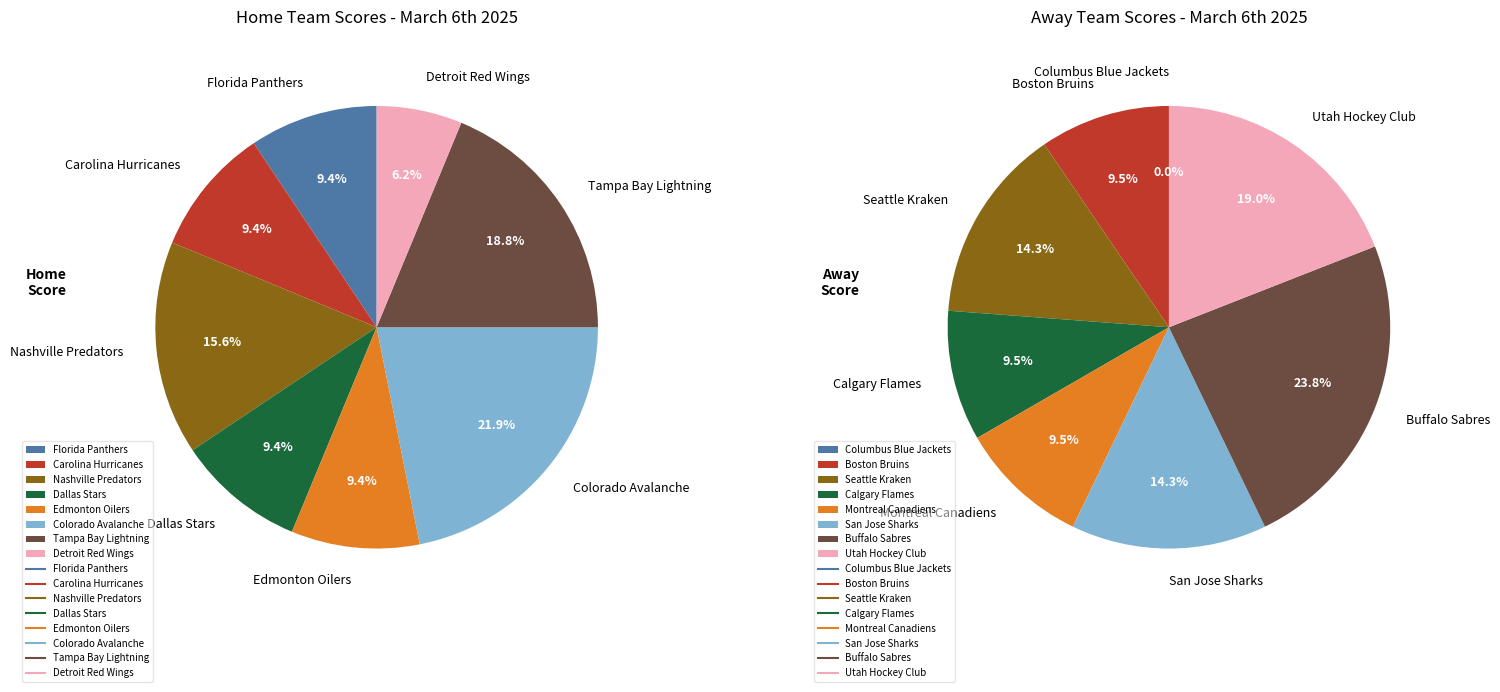

How many segments does this pie chart have?

8